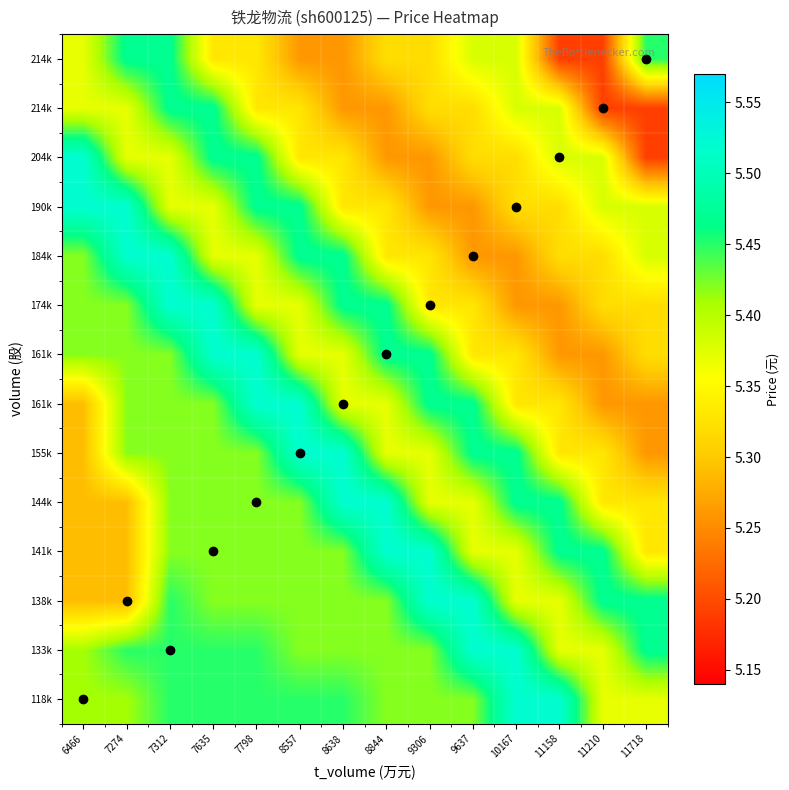

At which category is the sum across all series the highest?

7312